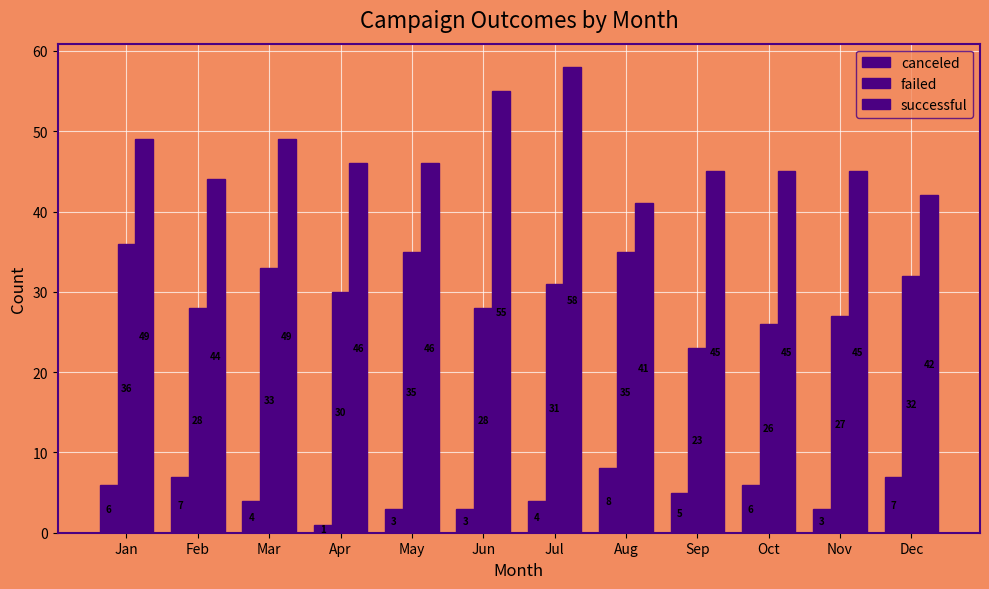

How many distinct data groups are displayed?

3